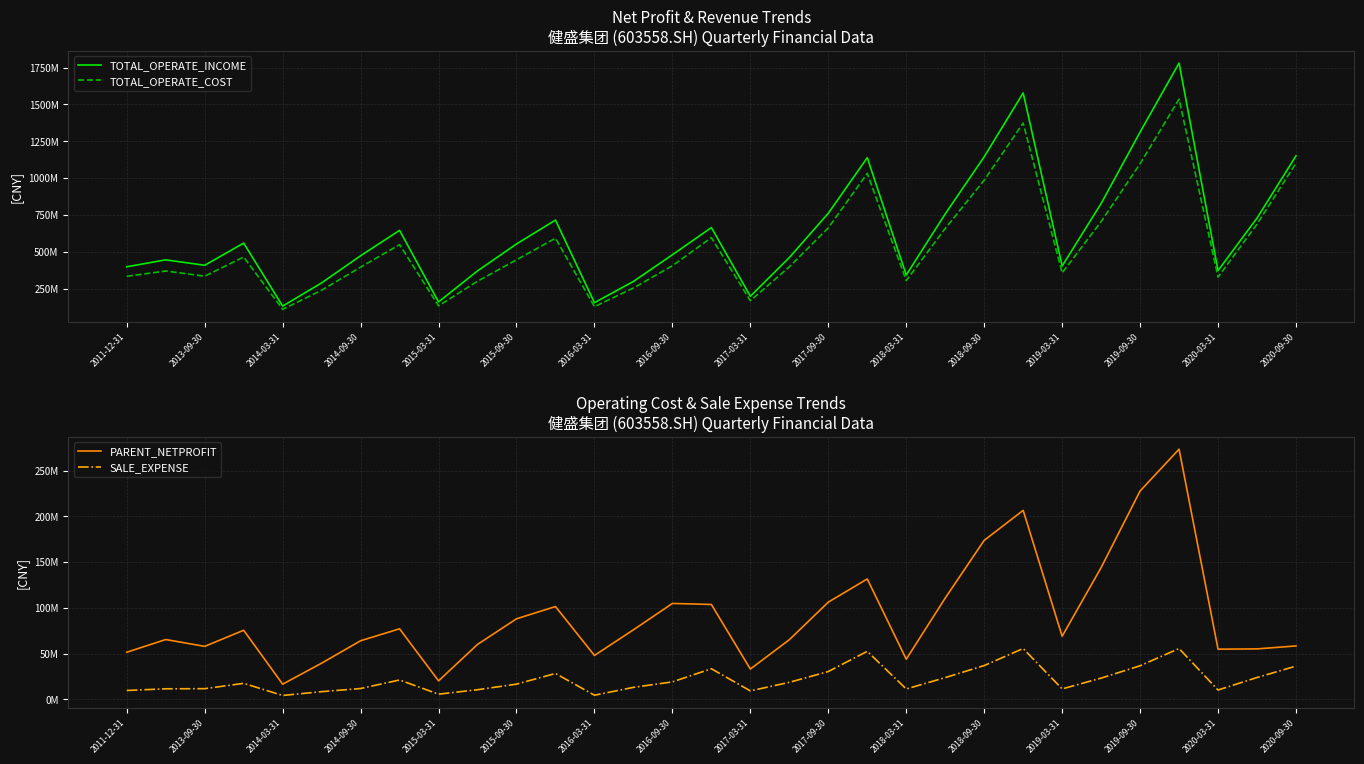

True or false: PARENT_NETPROFIT and TOTAL_OPERATE_COST cross at least once.

False